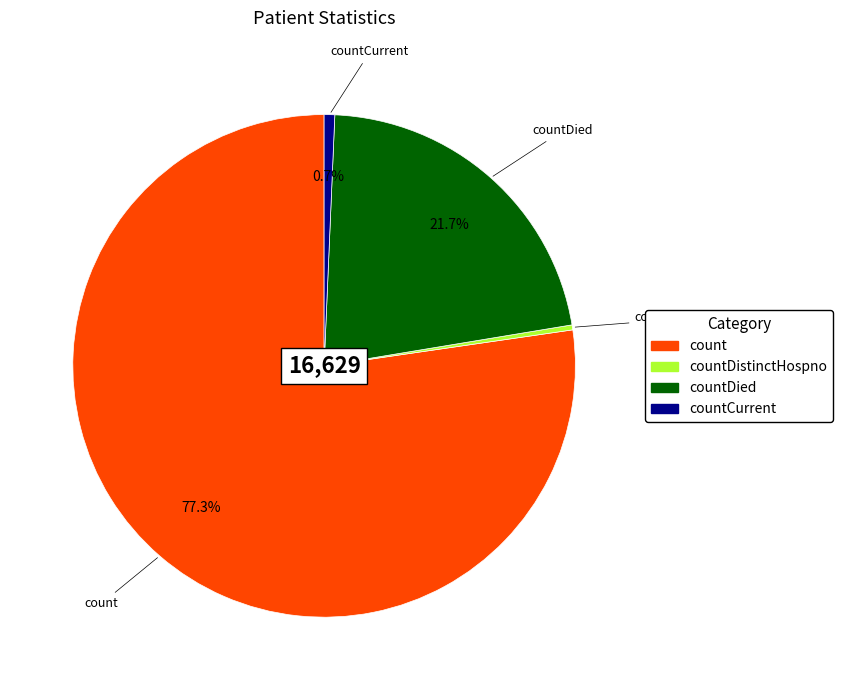

Does any single category account for the majority?

Yes